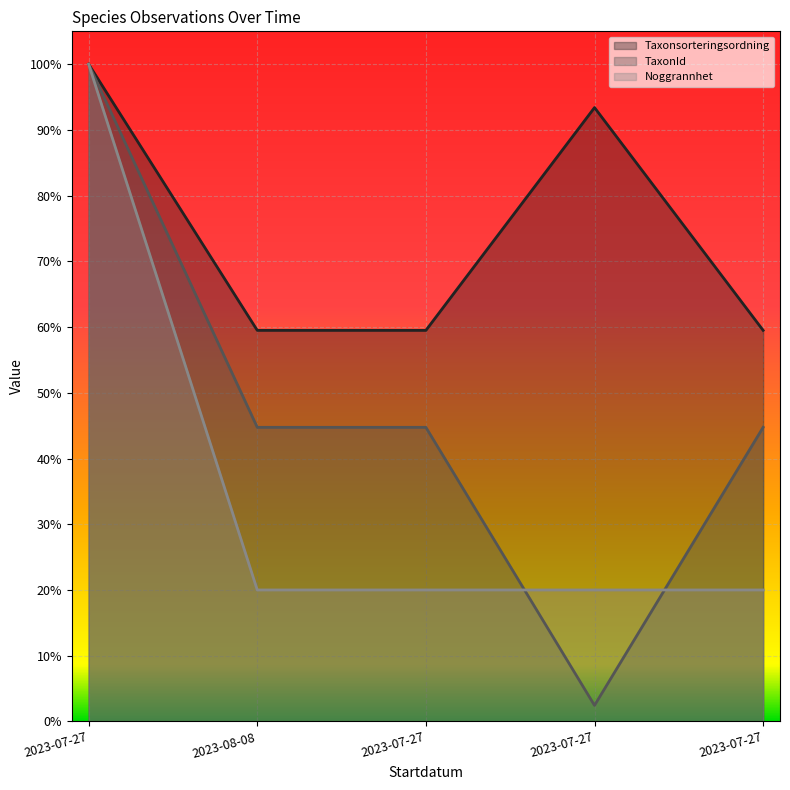

At 2023-07-27, list the series in order from largest to smallest.

Taxonsorteringsordning, TaxonId, Noggrannhet